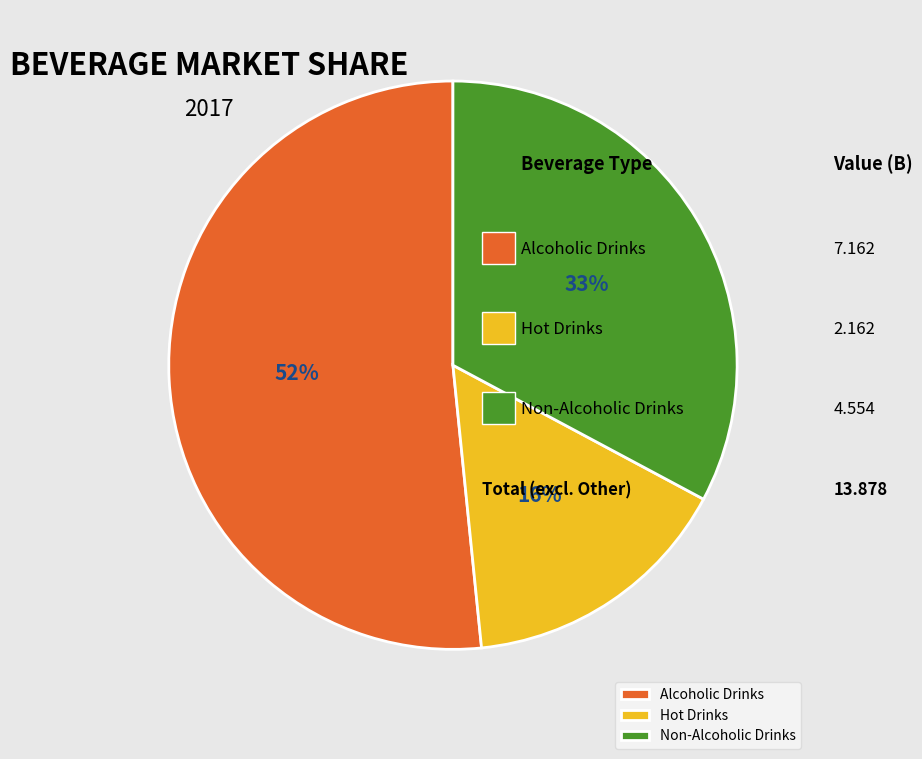

Do Non-Alcoholic Drinks and Hot Drinks together represent more than half of the pie?

No